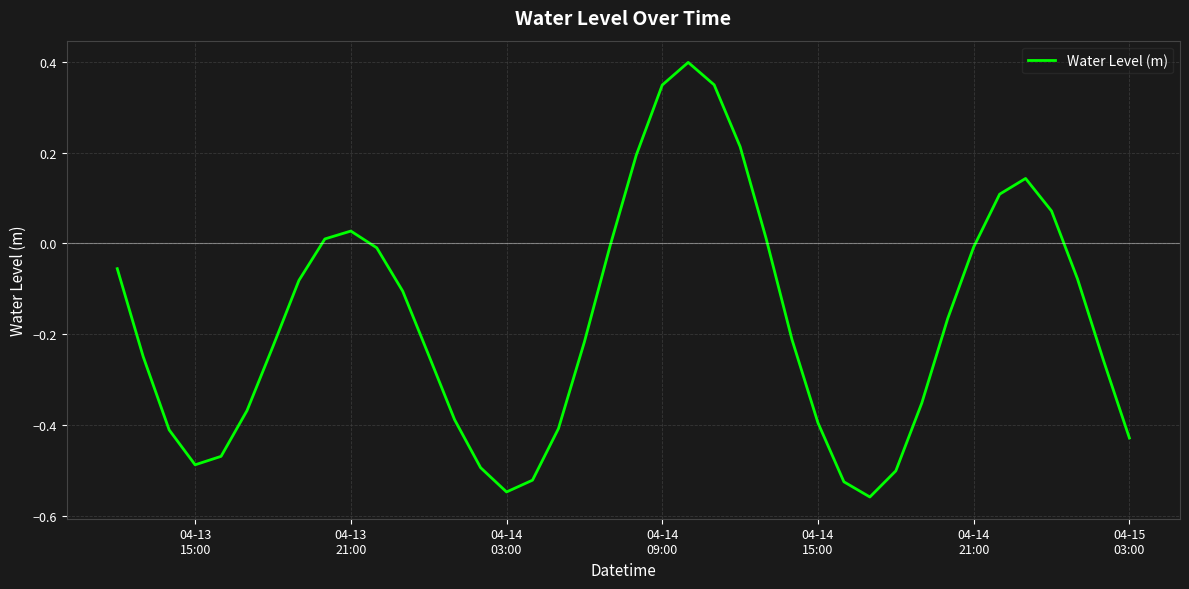

What is the greatest value displayed?

0.4